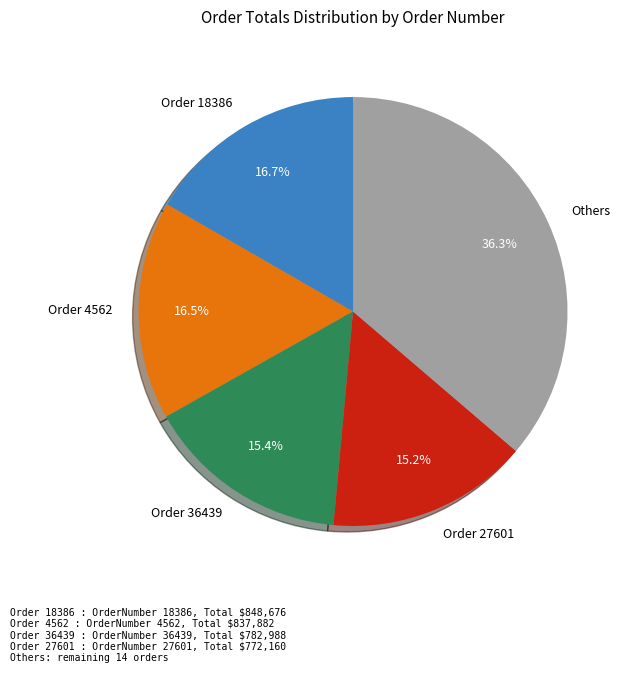

Is Order 36439 the majority of the pie?

No